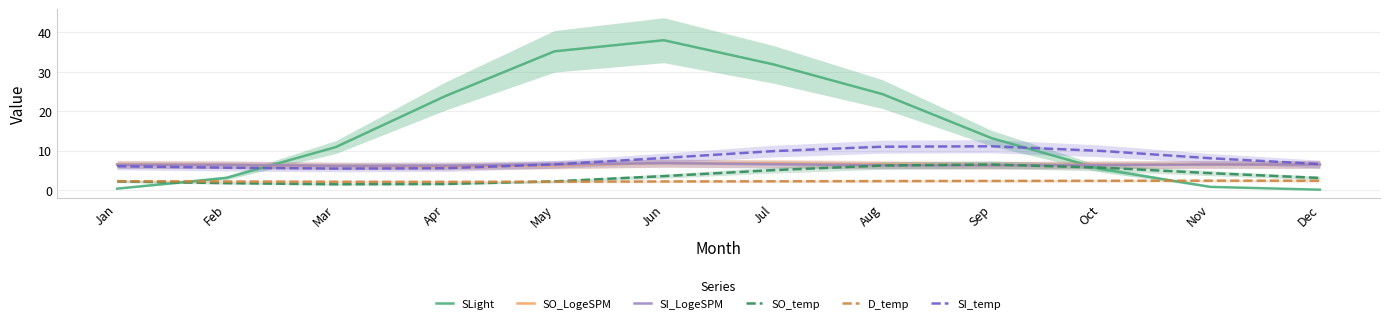

What is the difference between the SO_LogeSPM values at Nov and Feb?

0.1